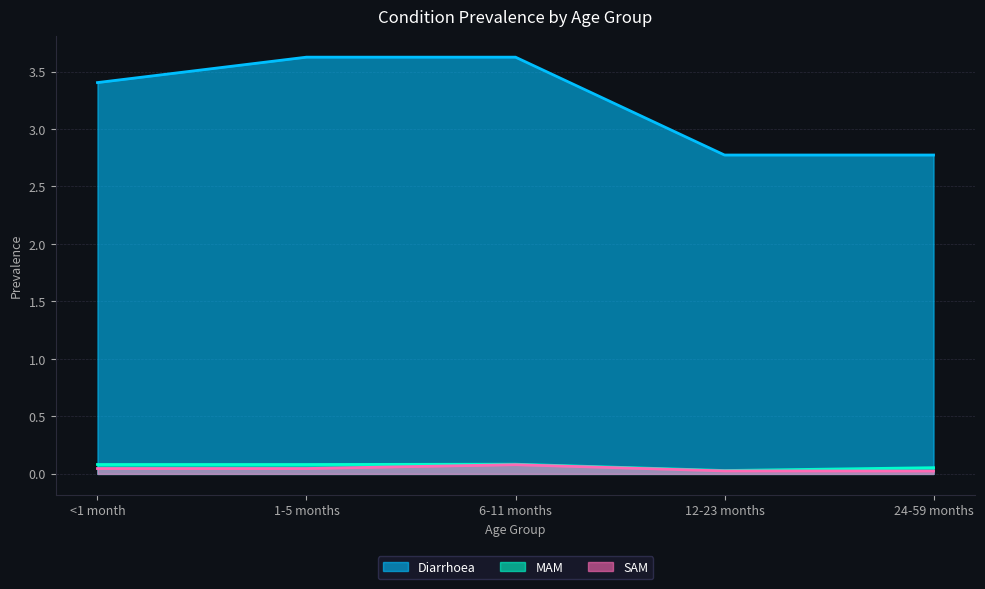

Where is the first local maximum for MAM?

6-11 months